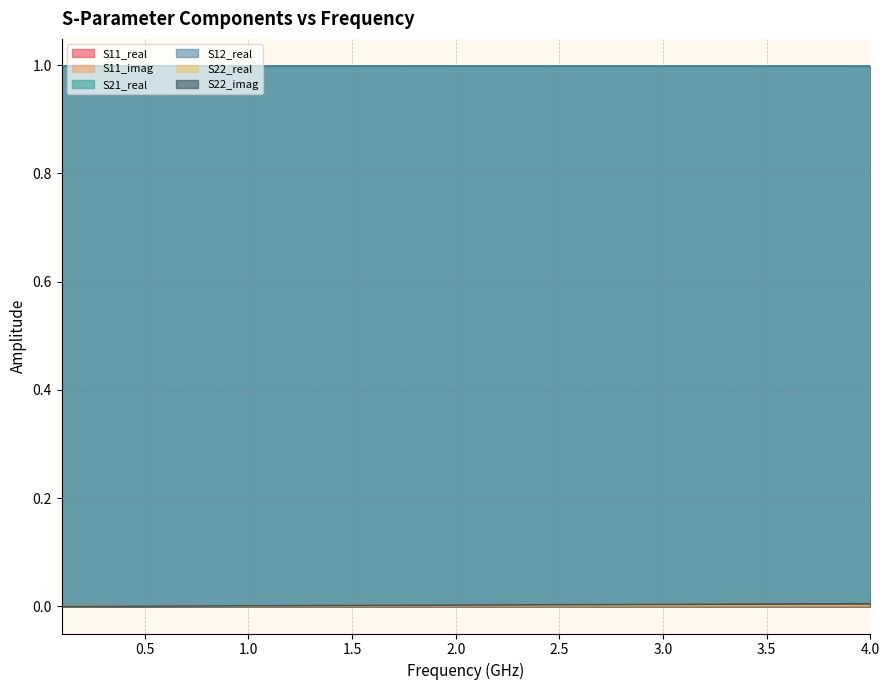

Is the value of S22_imag at 18 greater than the value of S22_real at 32?

Yes